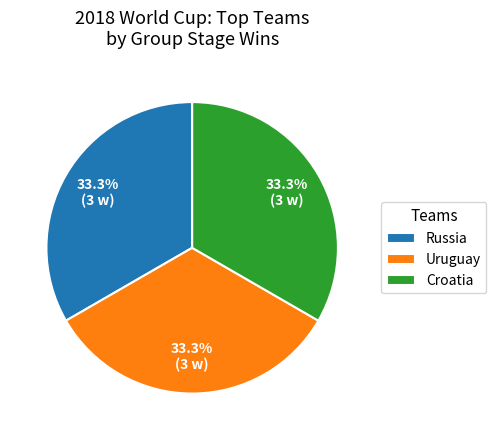

Do Croatia and Russia together represent more than half of the pie?

Yes